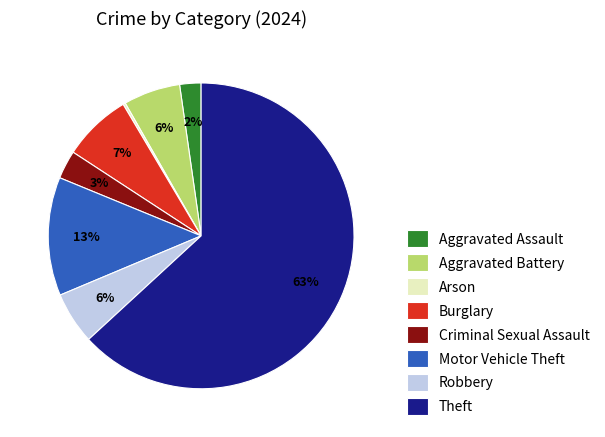

Which has a higher value, Burglary or Robbery?

Burglary